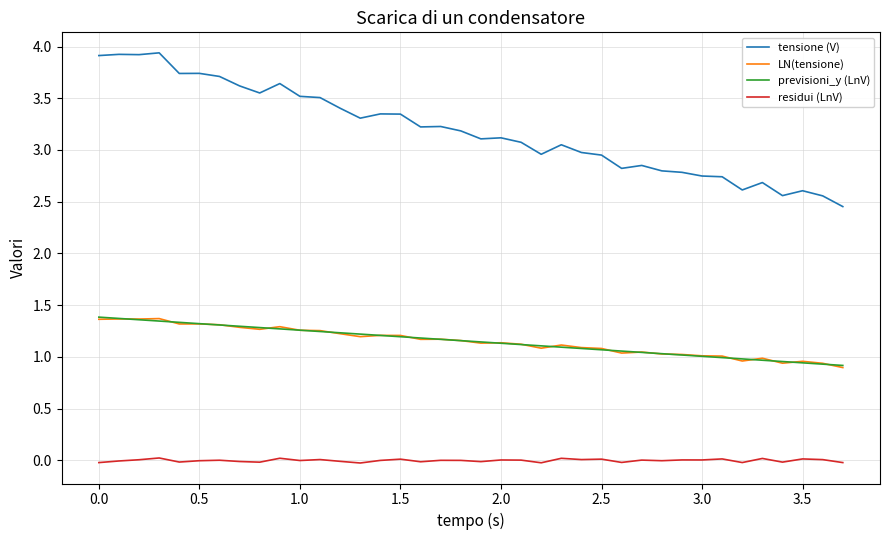

What is the maximum value for tensione (V)?

3.9